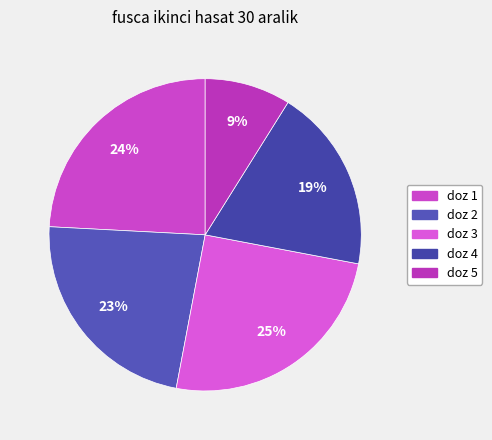

True or false: doz 5 accounts for 14% of the total.

False